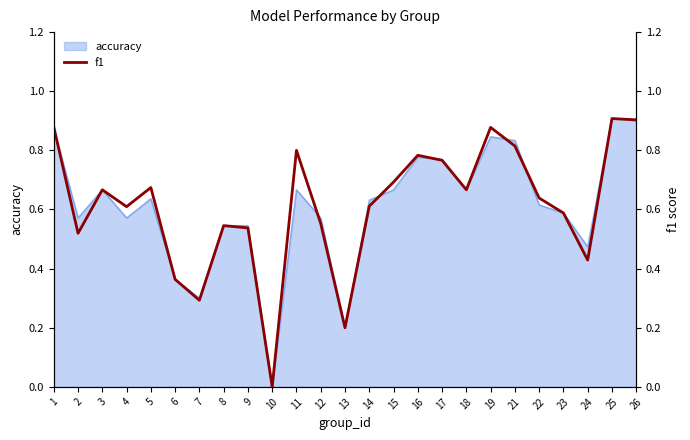

Between 18 and 10, which is larger?

18